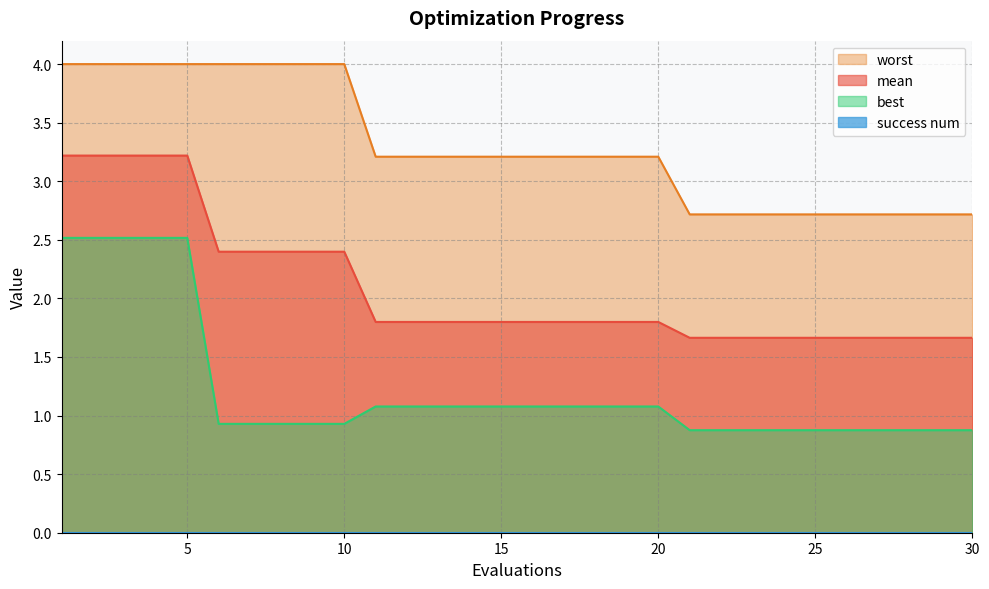

How many values in the best series exceed 1?

15